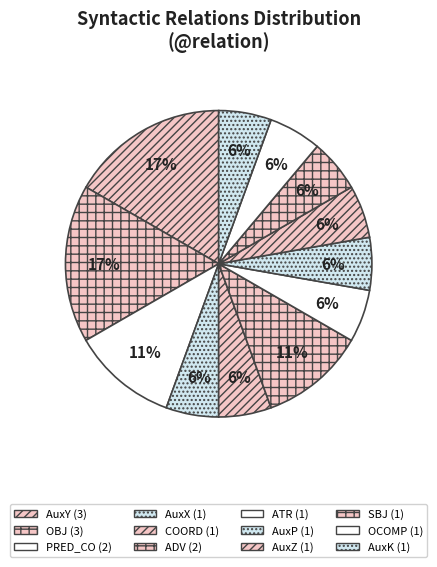

Do OBJ and AuxZ together represent more than half of the pie?

No